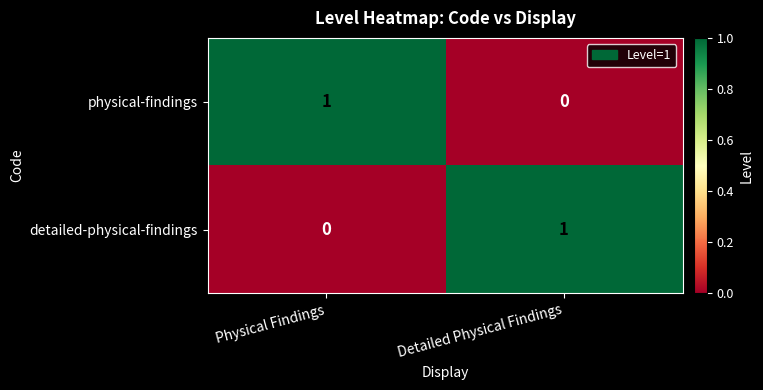

The value of physical-findings at Detailed Physical Findings is 1. True or false?

False